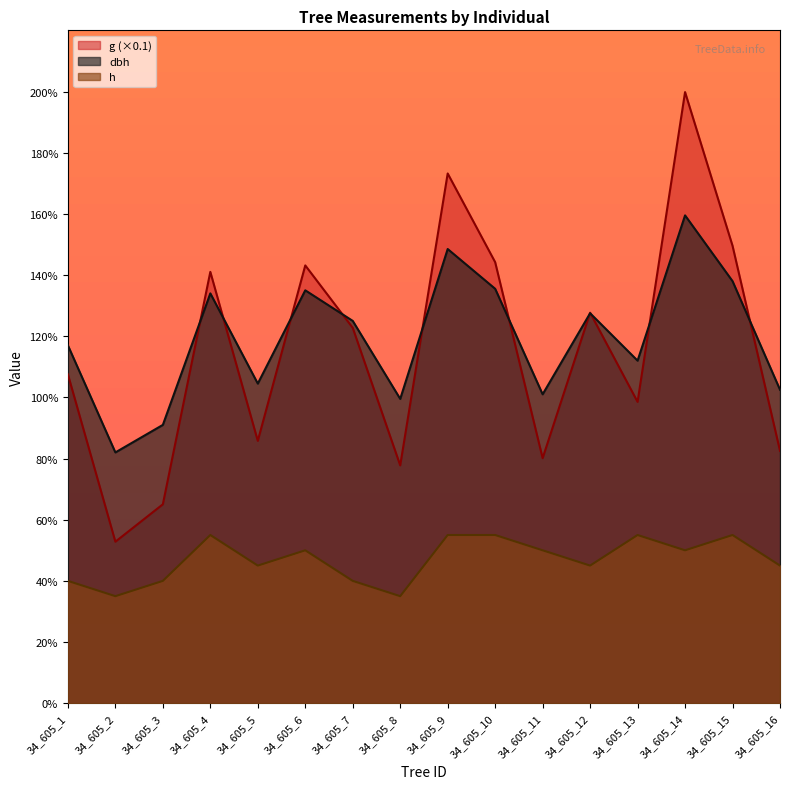

The g series shows 24.6 at 34_605_15. True or false?

False